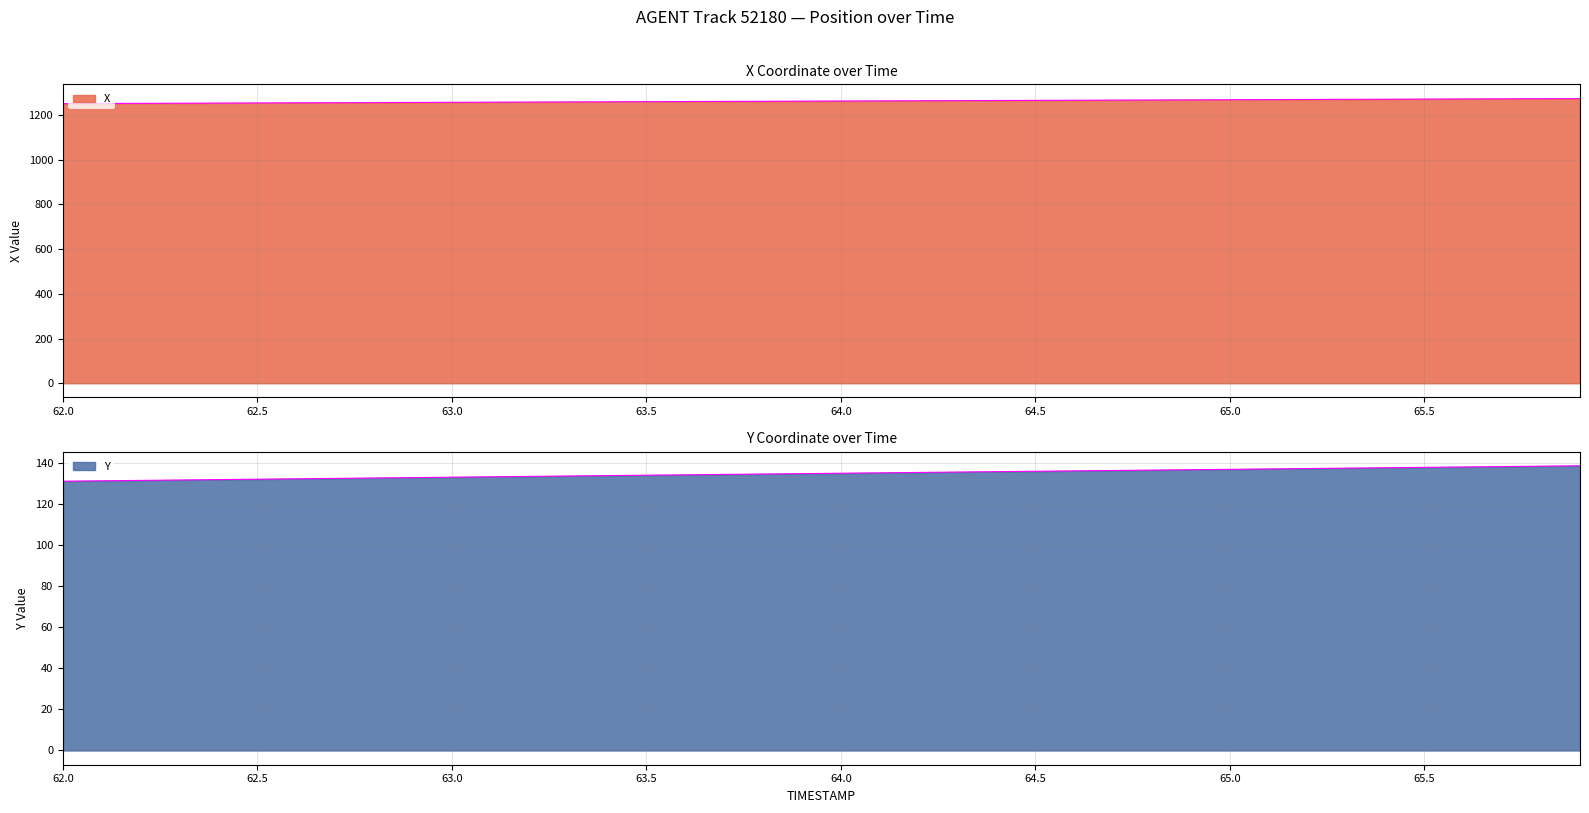

List the series in order of their peak value, lowest first.

Y, X